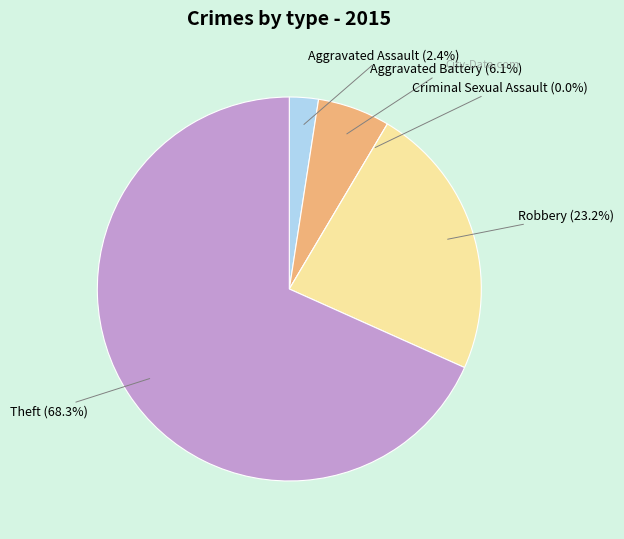

What percentage do Aggravated Assault and Theft together represent?

70.7%